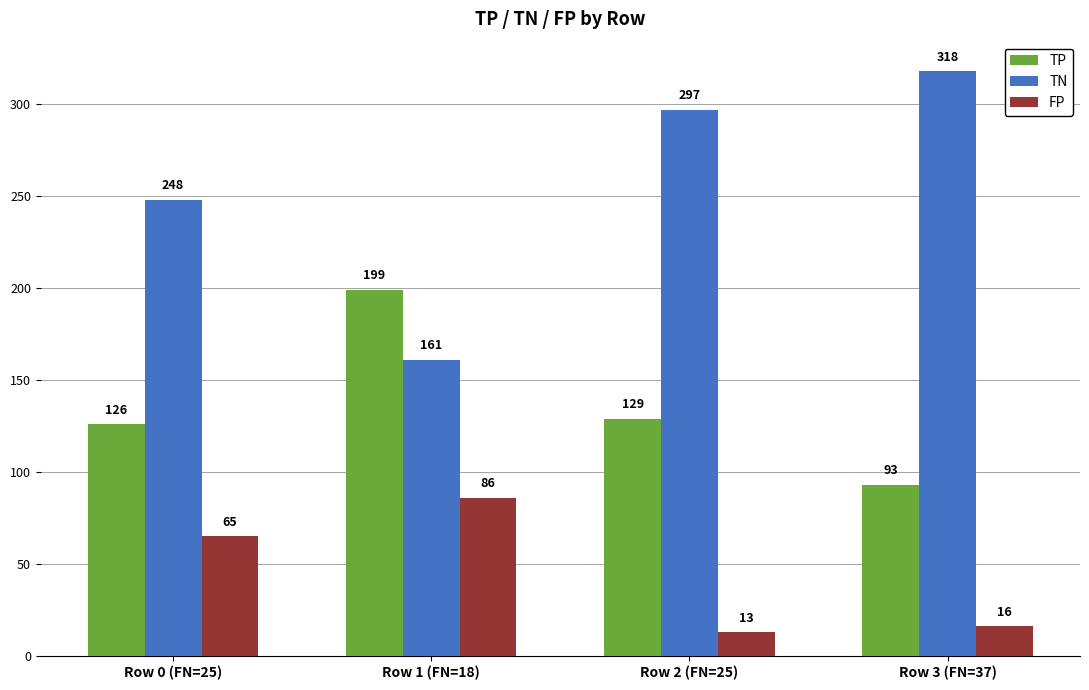

Reading left to right, extract all data points from this chart.

TP: Row 0 (FN=25)=126	Row 1 (FN=18)=199	Row 2 (FN=25)=129	Row 3 (FN=37)=93
TN: Row 0 (FN=25)=248	Row 1 (FN=18)=161	Row 2 (FN=25)=297	Row 3 (FN=37)=318
FP: Row 0 (FN=25)=65	Row 1 (FN=18)=86	Row 2 (FN=25)=13	Row 3 (FN=37)=16